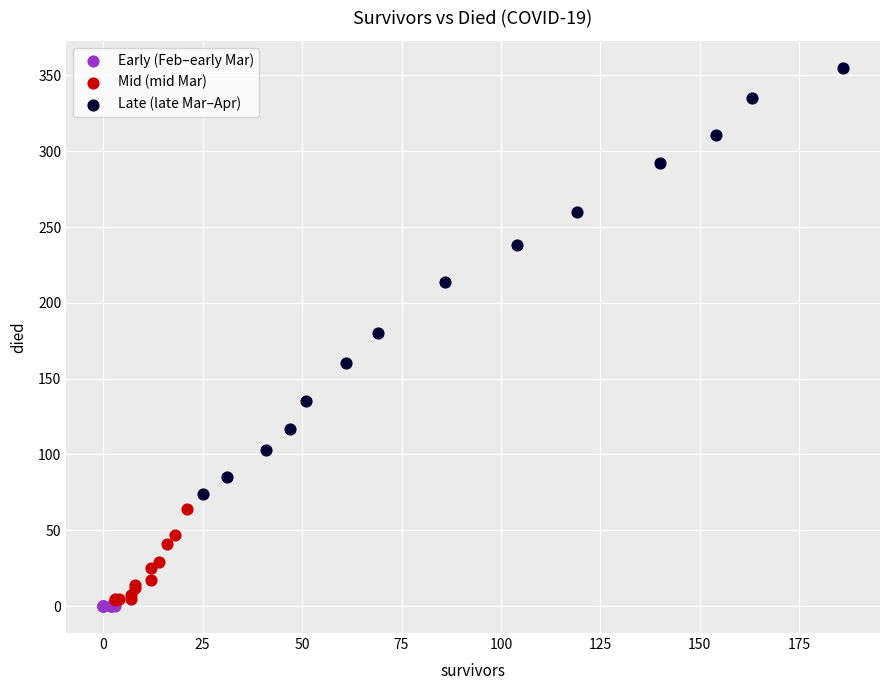

Which series has the largest Y range (max minus min)?

Late (late Mar–Apr)